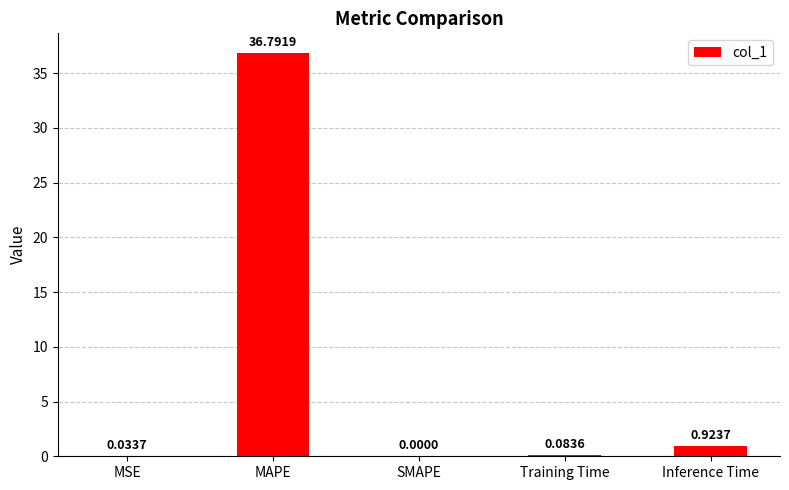

Is it true that the value at MSE is 0.0?

True